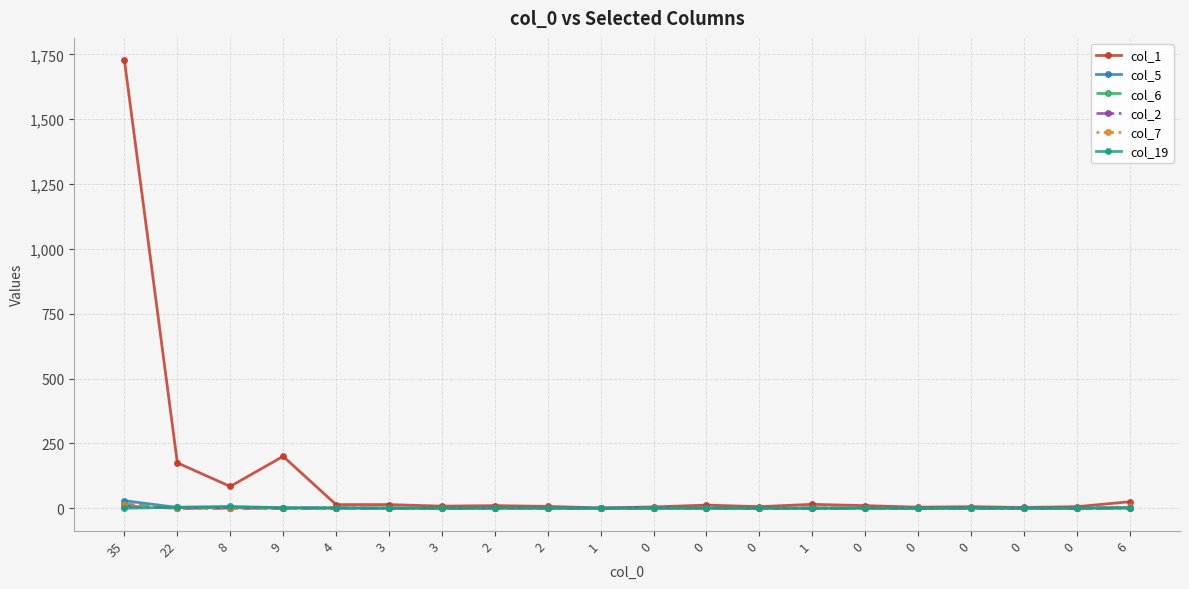

Reading left to right, what are all the values shown in this chart?

col_1: 1727	175	84	200	14	14	8	10	7	1	5	12	6	15	10	4	6	3	6	25
col_5: 29	3	2	1	0	1	0	0	1	0	1	0	0	0	1	0	1	0	0	3
col_6: 16	0	0	0	0	0	1	1	1	0	1	2	0	1	0	0	2	1	0	2
col_2: 8	0	1	0	1	0	0	1	0	0	1	1	0	0	0	0	0	0	0	1
col_7: 14	0	0	0	0	0	0	0	0	0	0	0	0	2	1	0	0	0	0	3
col_19: 0	4	7	2	2	0	0	1	0	0	0	0	0	0	0	0	0	0	0	0